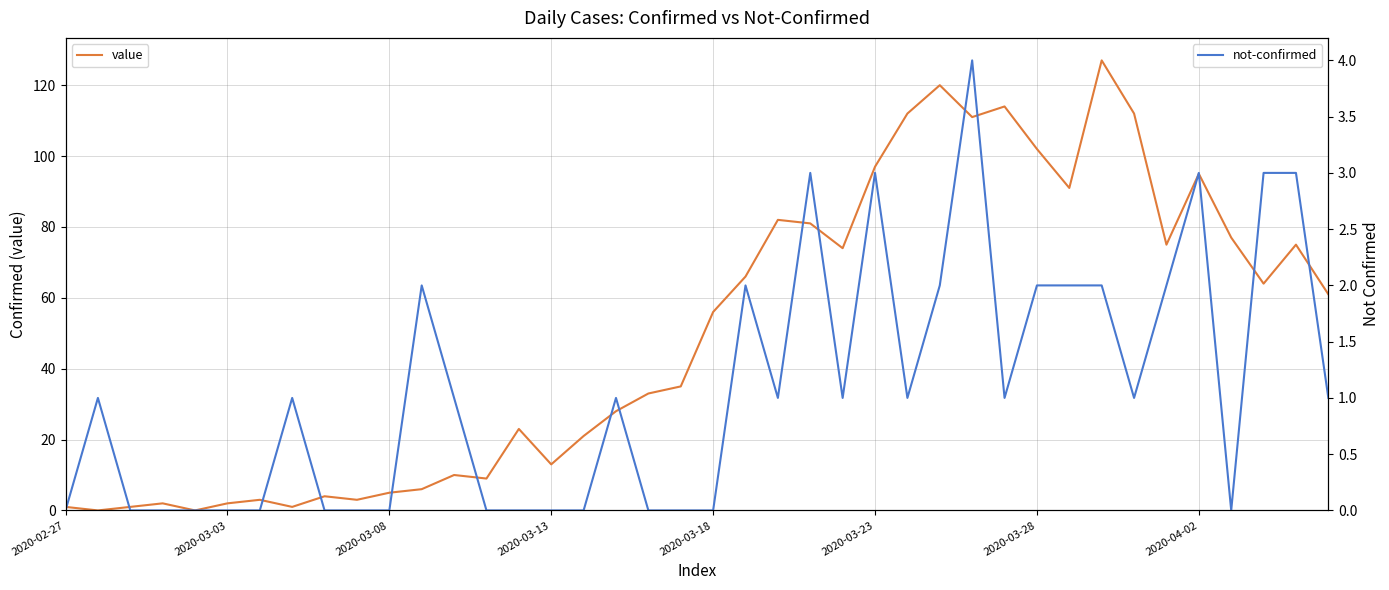

Reading right to left, extract all data points from this chart.

value: 61	75	64	77	95	75	112	127	91	102	114	111	120	112	97	74	81	82	66	56	35	33	28	21	13	23	9	10	6	5	3	4	1	3	2	0	2	1	0	1
not-confirmed: 1	3	3	0	3	2	1	2	2	2	1	4	2	1	3	1	3	1	2	0	0	0	1	0	0	0	0	1	2	0	0	0	1	0	0	0	0	0	1	0